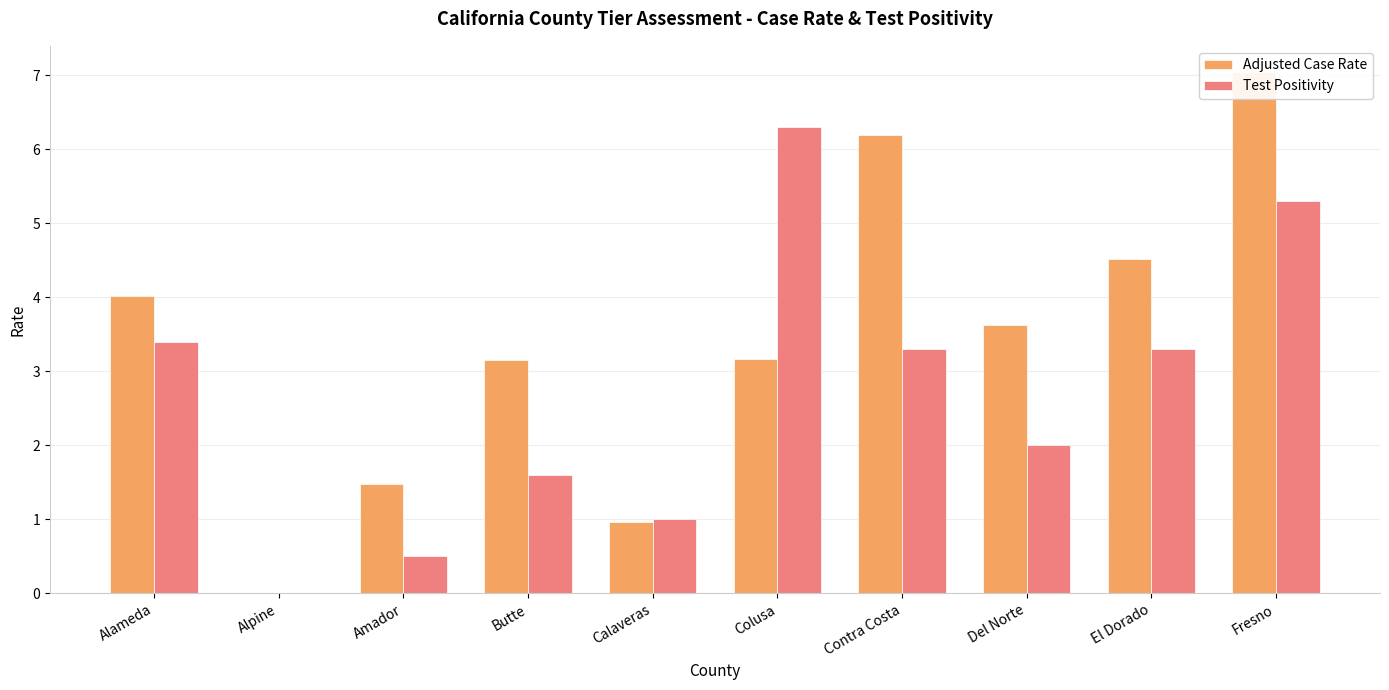

At which category is the sum across all series the highest?

Fresno